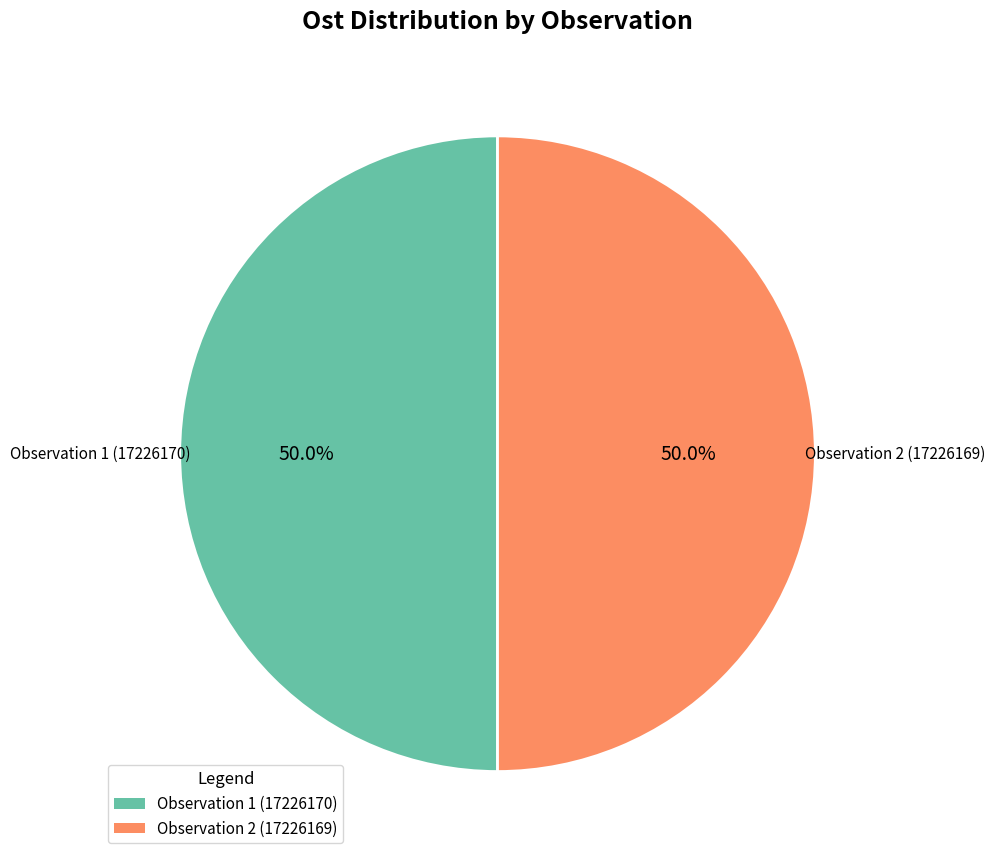

How many segments does this pie chart have?

2